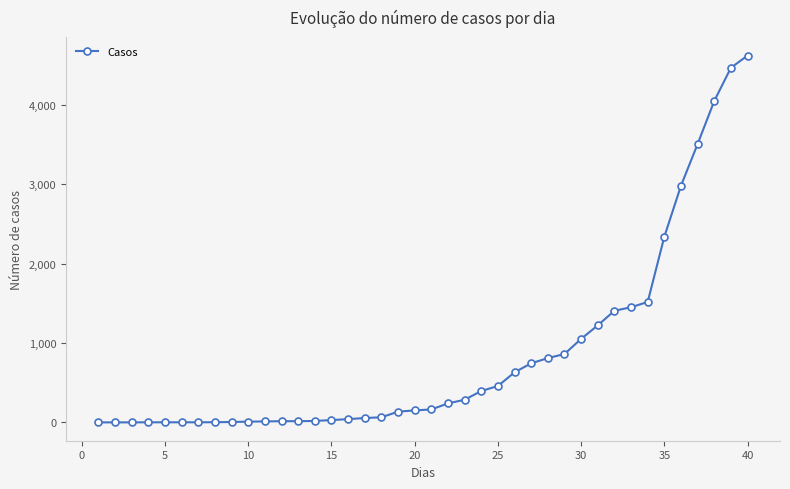

How many values are below 164?

20